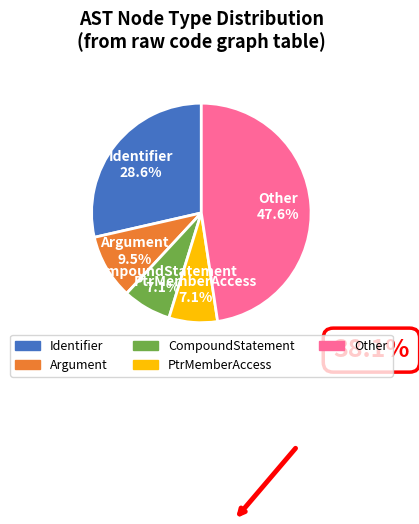

Does Other account for over 50% of the chart?

No